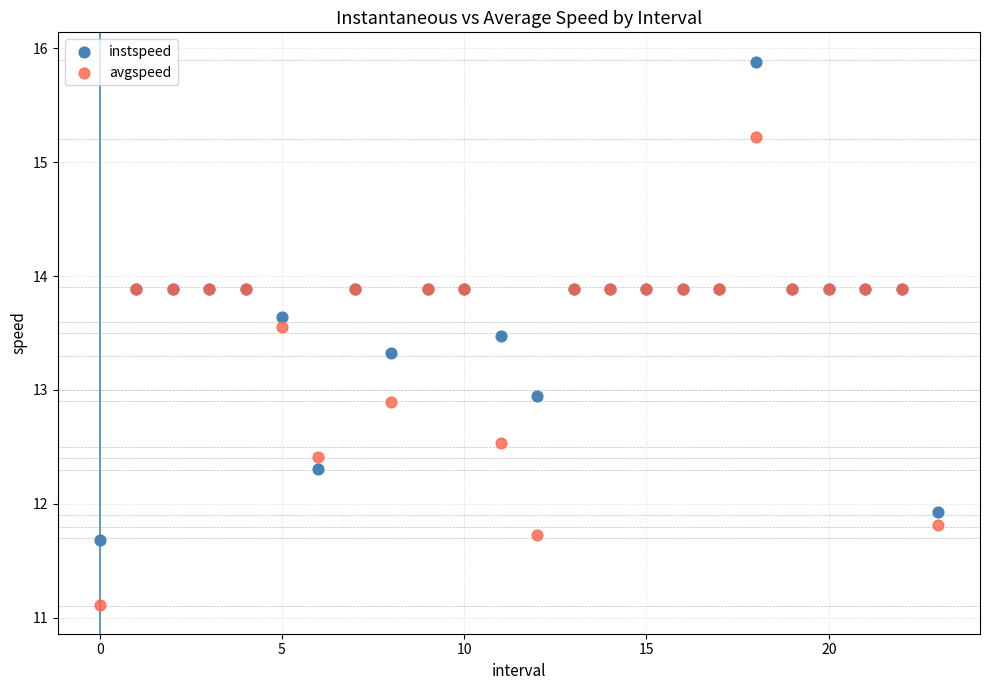

Which series reaches the minimum Y coordinate?

avgspeed